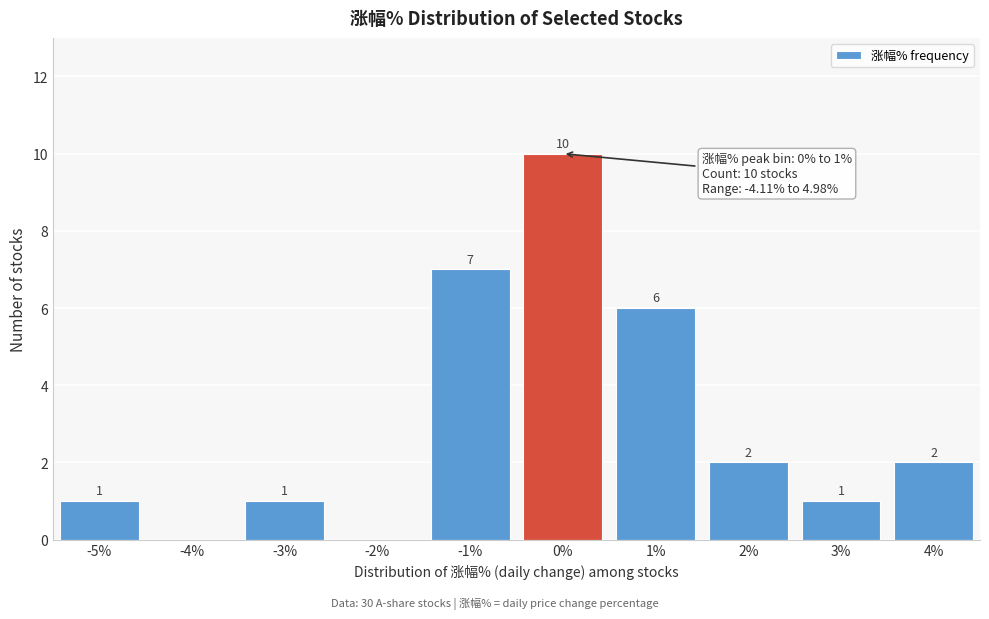

Reading left to right, transcribe all the data shown in this chart.

-5%=1	-4%=0	-3%=1	-2%=0	-1%=7	0%=10	1%=6	2%=2	3%=1	4%=2